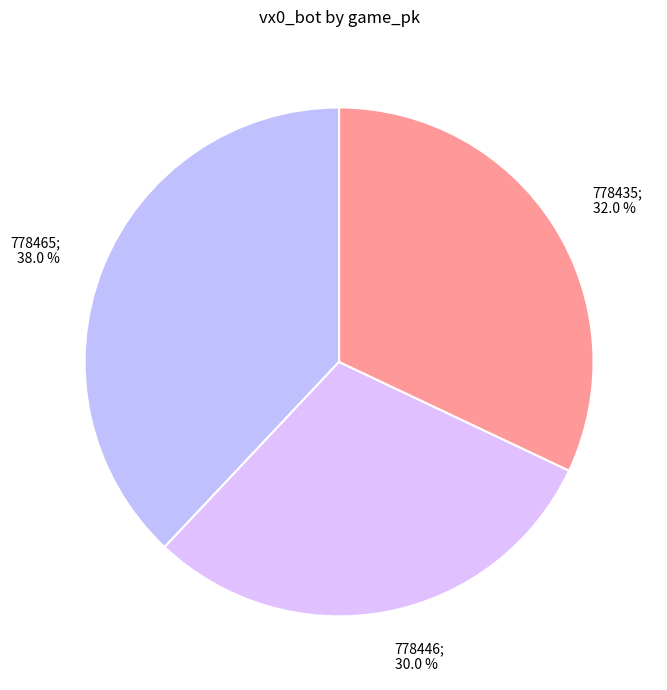

Rank the categories by value from highest to lowest.

778465, 778435, 778446